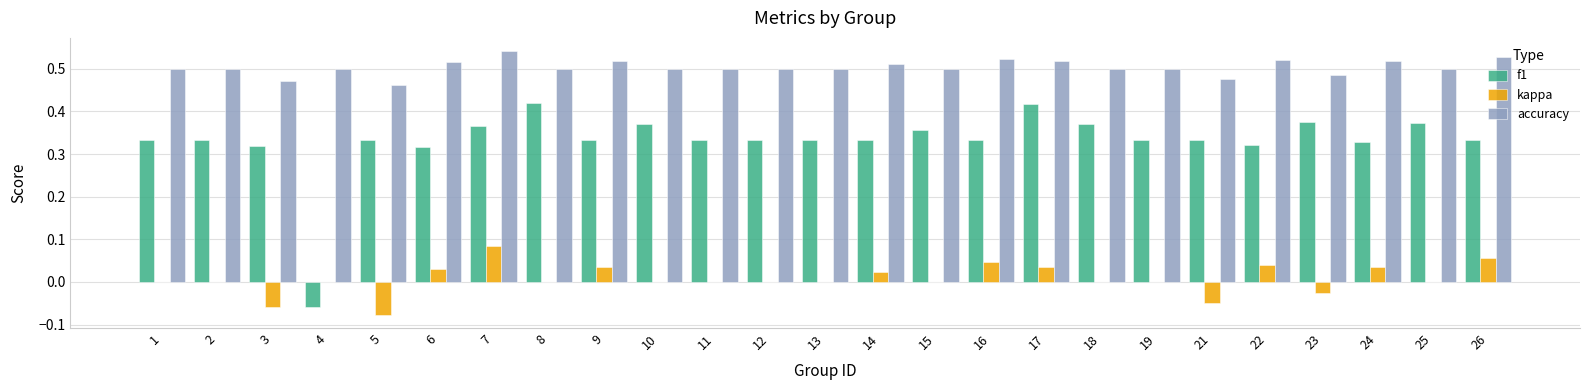

Which series has the largest total across all categories?

accuracy